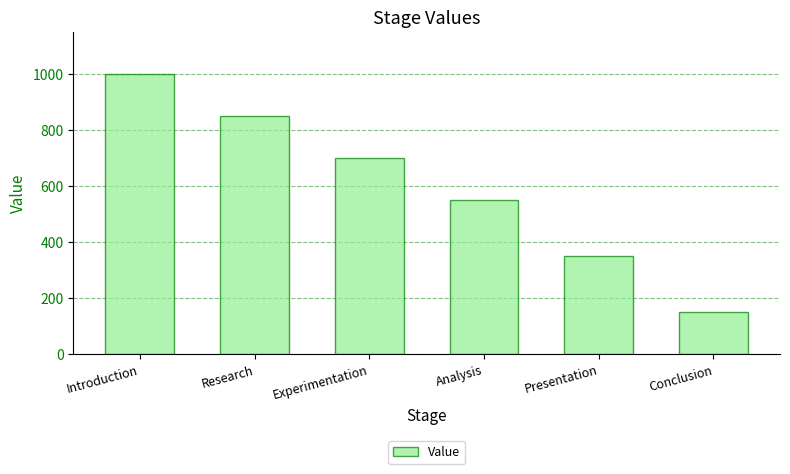

What is the change in value from Introduction to Analysis?

-450